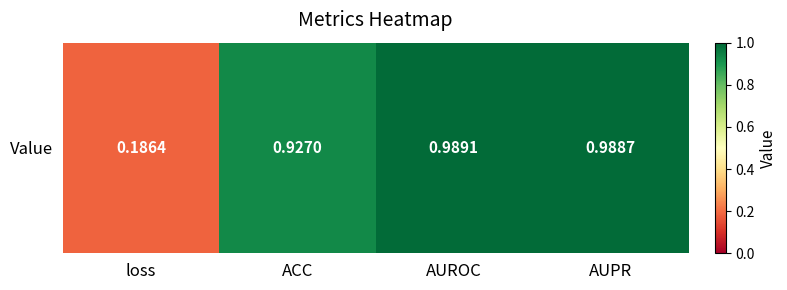

Between ACC and AUPR, which is larger?

AUPR